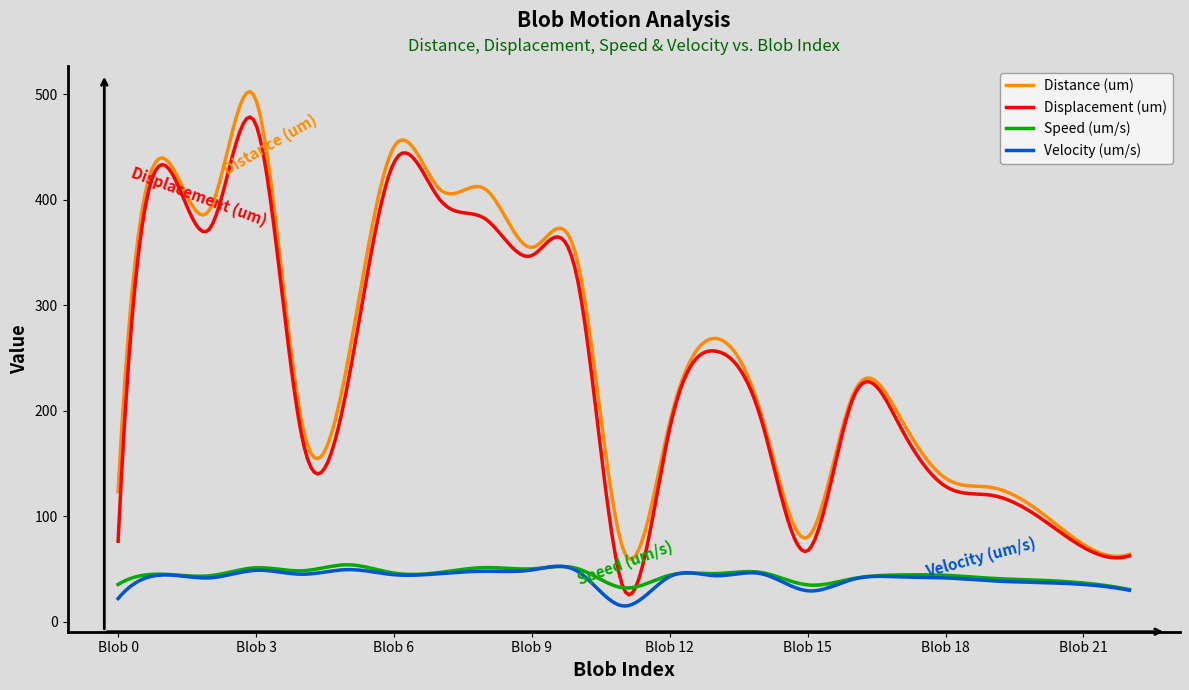

Does the chart have visible grid lines?

No